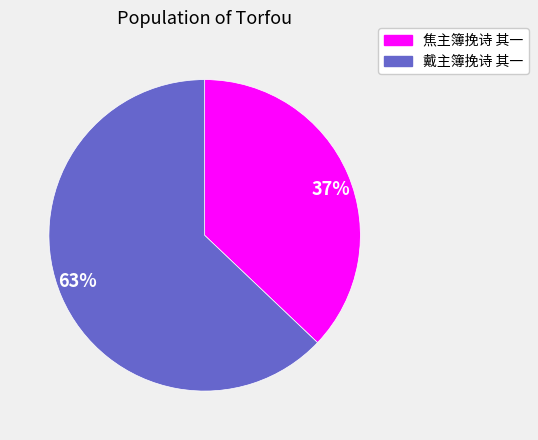

To the nearest percent, what is the difference between the largest and smallest slice percentages?

26%